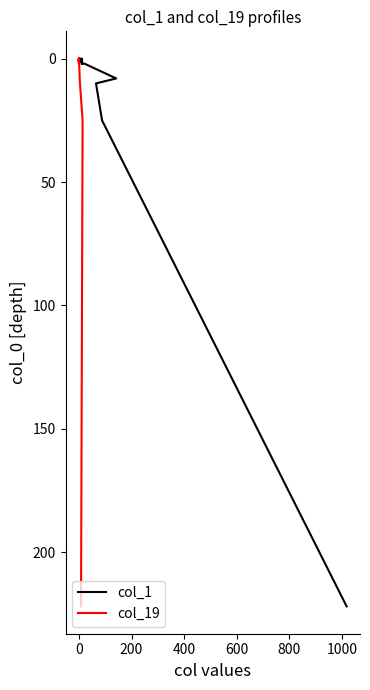

Which series changed the most between 800 and 16?

col_1